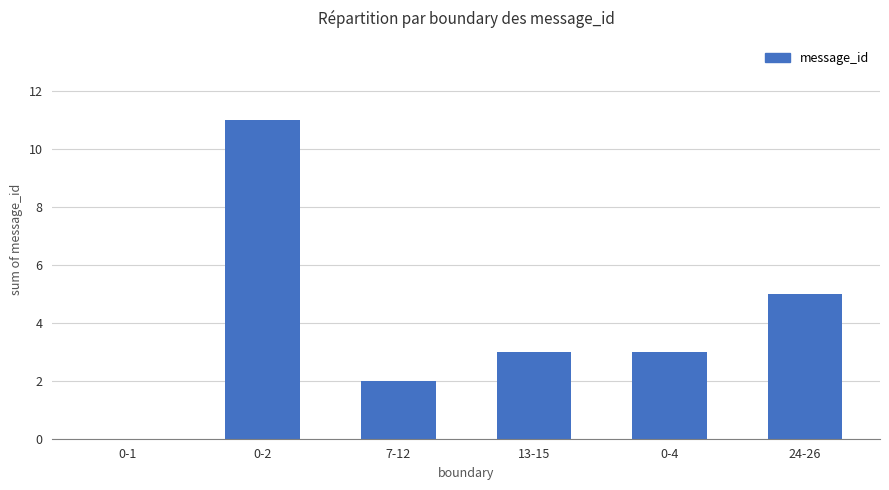

Reading right to left, extract all data points from this chart.

24-26=5	0-4=3	13-15=3	7-12=2	0-2=11	0-1=0